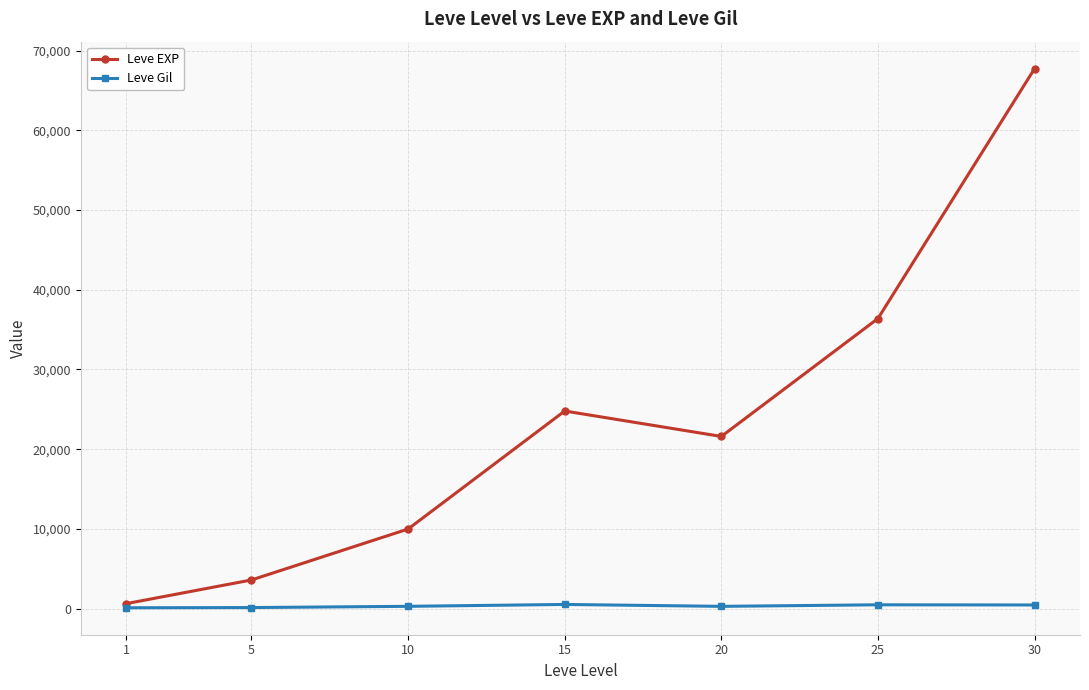

Is the value of Leve Gil at 5 greater than the value of Leve EXP at 5?

No